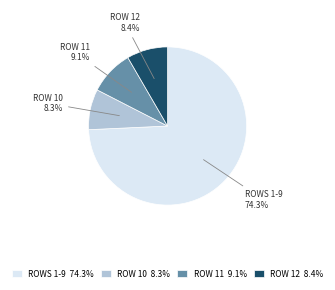

To the nearest percent, what is the difference between the largest and smallest slice percentages?

66%